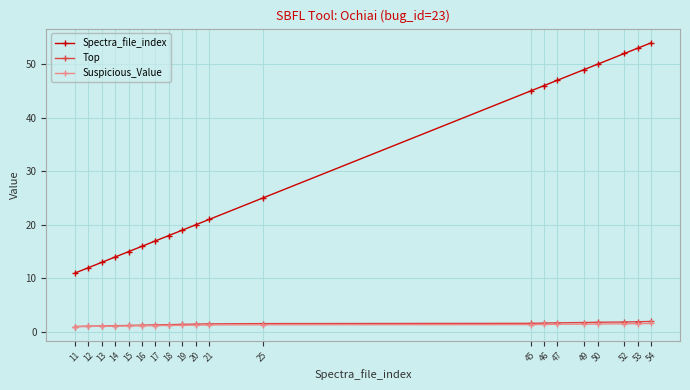

What is the minimum value shown in the chart?

1.0